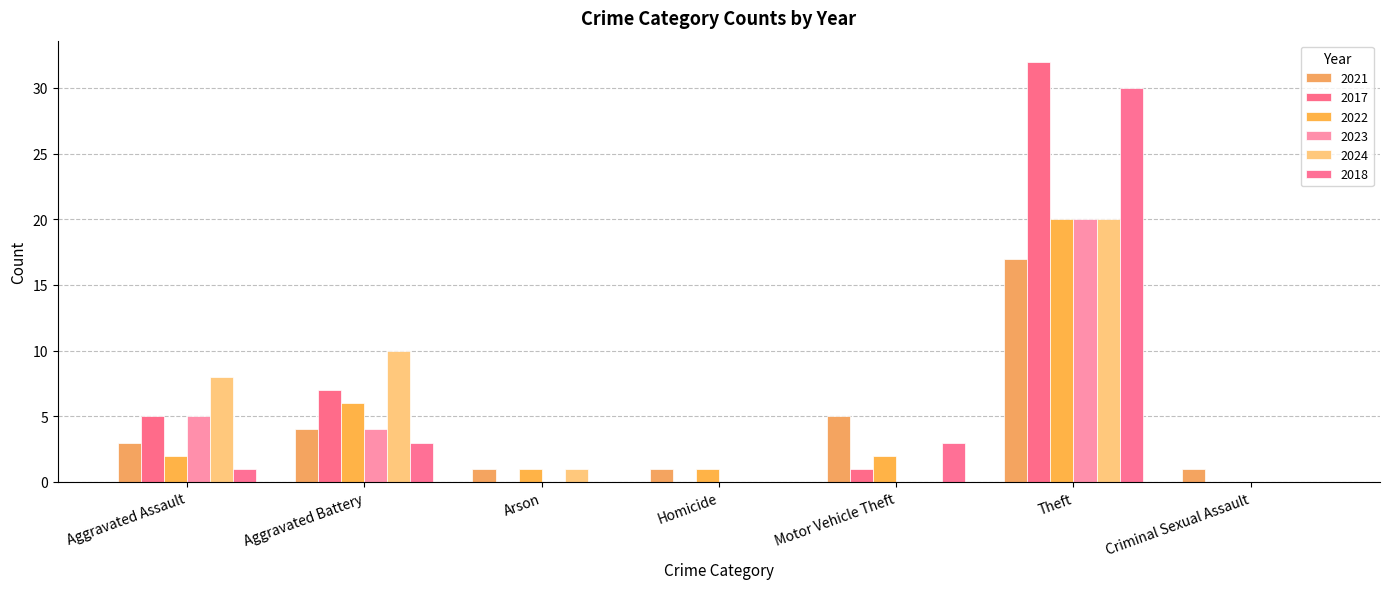

How many groups of bars are there?

7